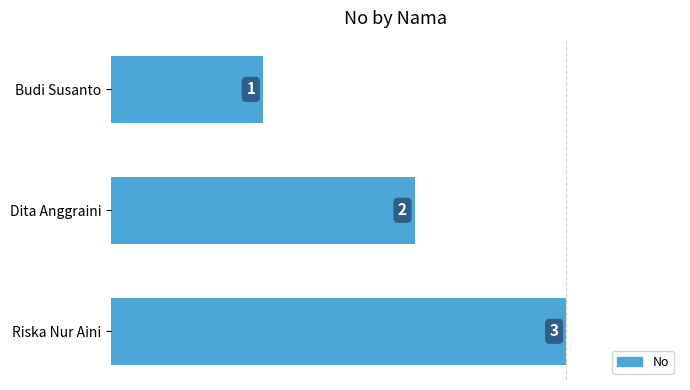

True or false: the data shows 2 at Riska Nur Aini.

False